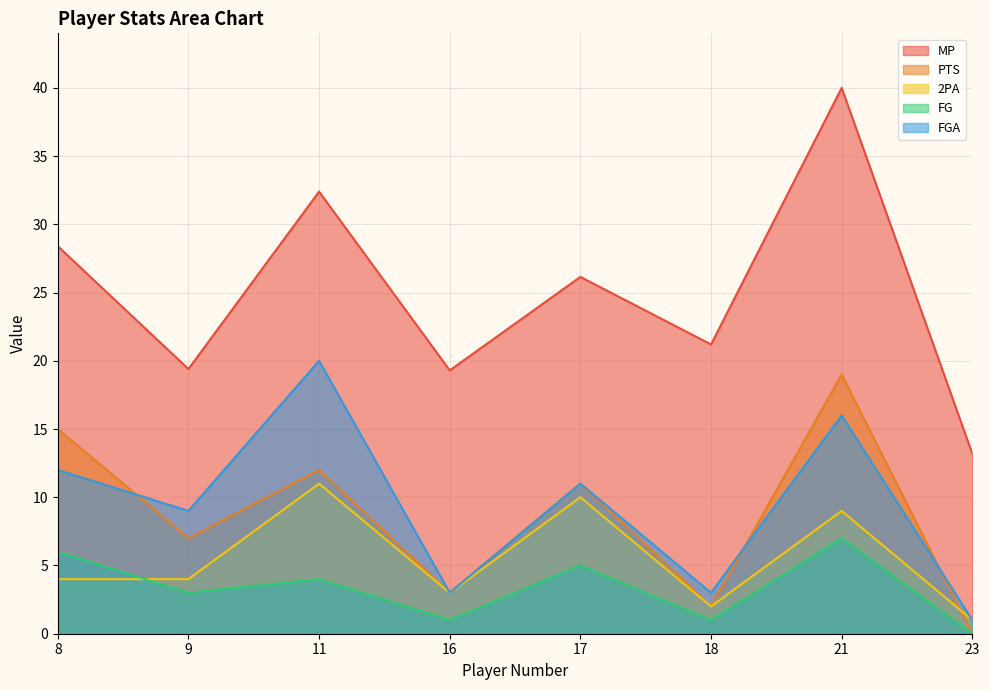

Between 11 and 23, which series saw the biggest shift?

MP